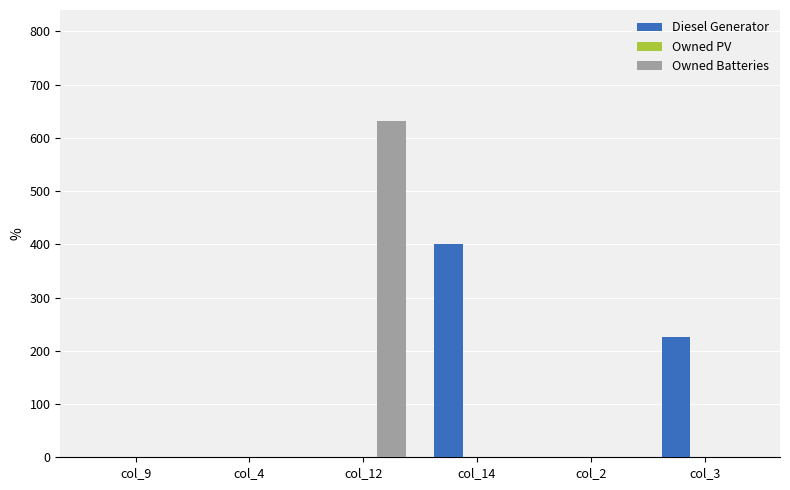

What is the sum of all Owned Batteries values?

632